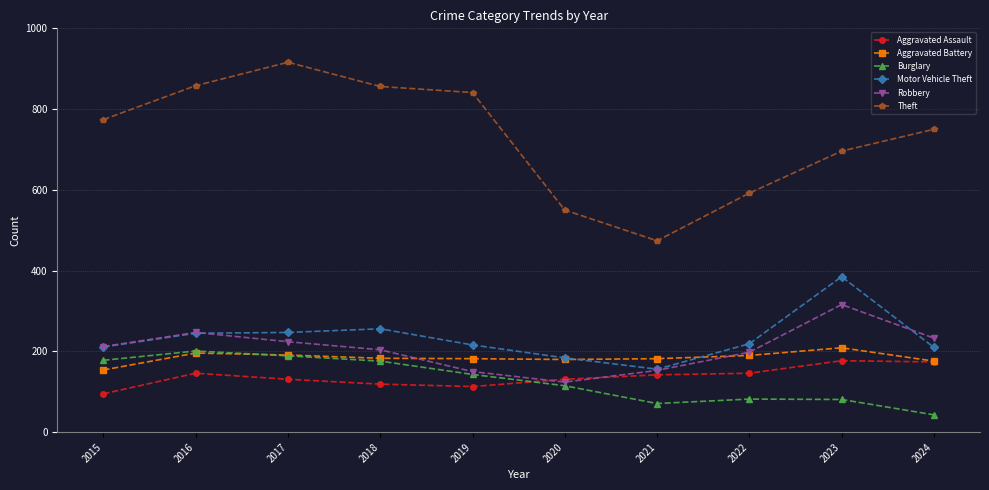

Is it true that Aggravated Assault equals 146 at 2016?

True